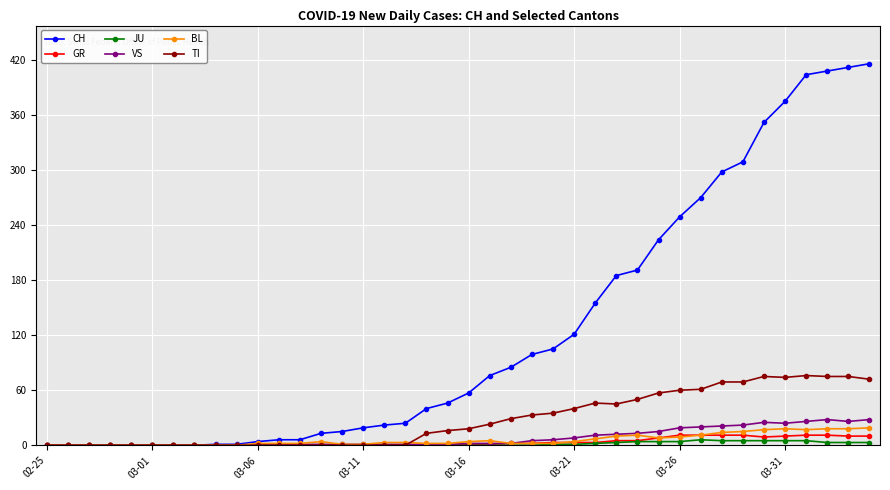

Rank the series by their maximum value, from lowest to highest.

JU, GR, BL, VS, TI, CH